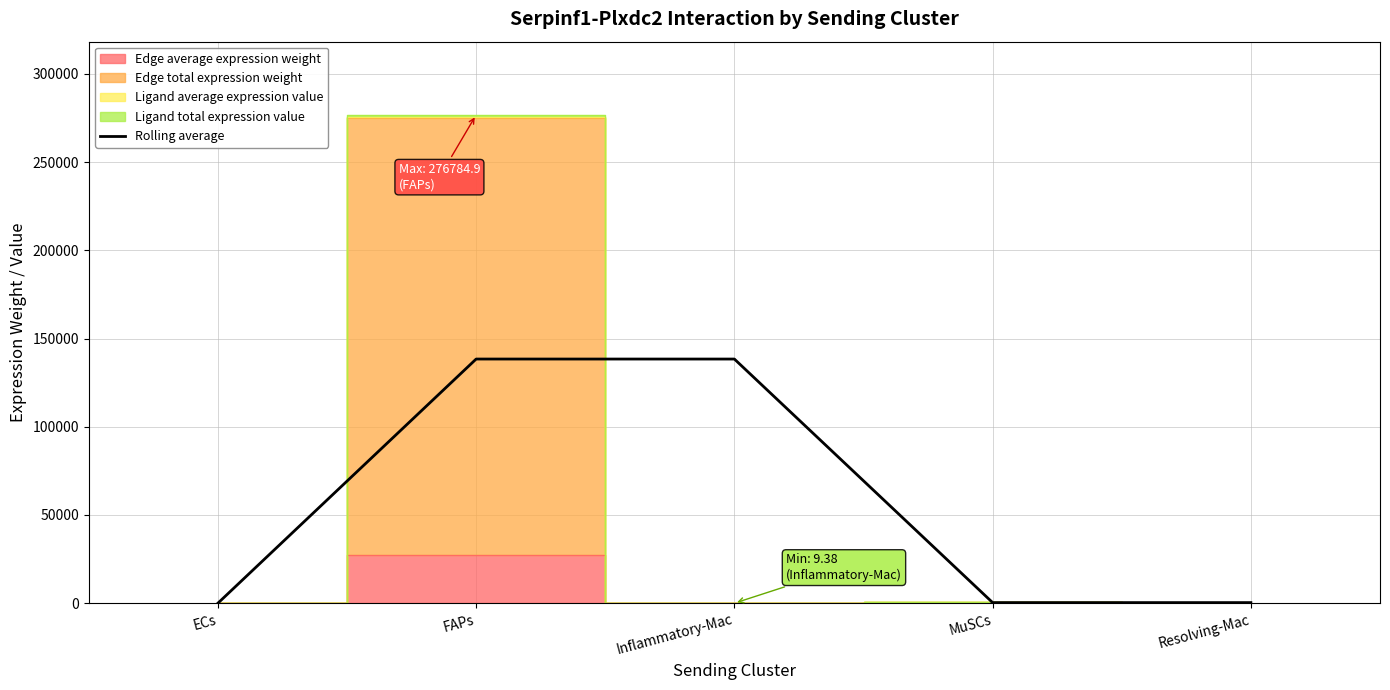

How many values are below 345?

2